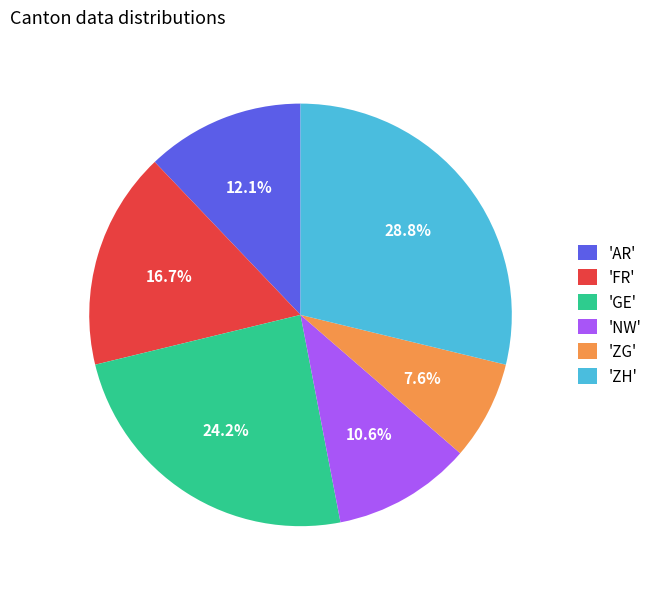

Do 'GE' and 'ZH' together represent more than half of the pie?

Yes